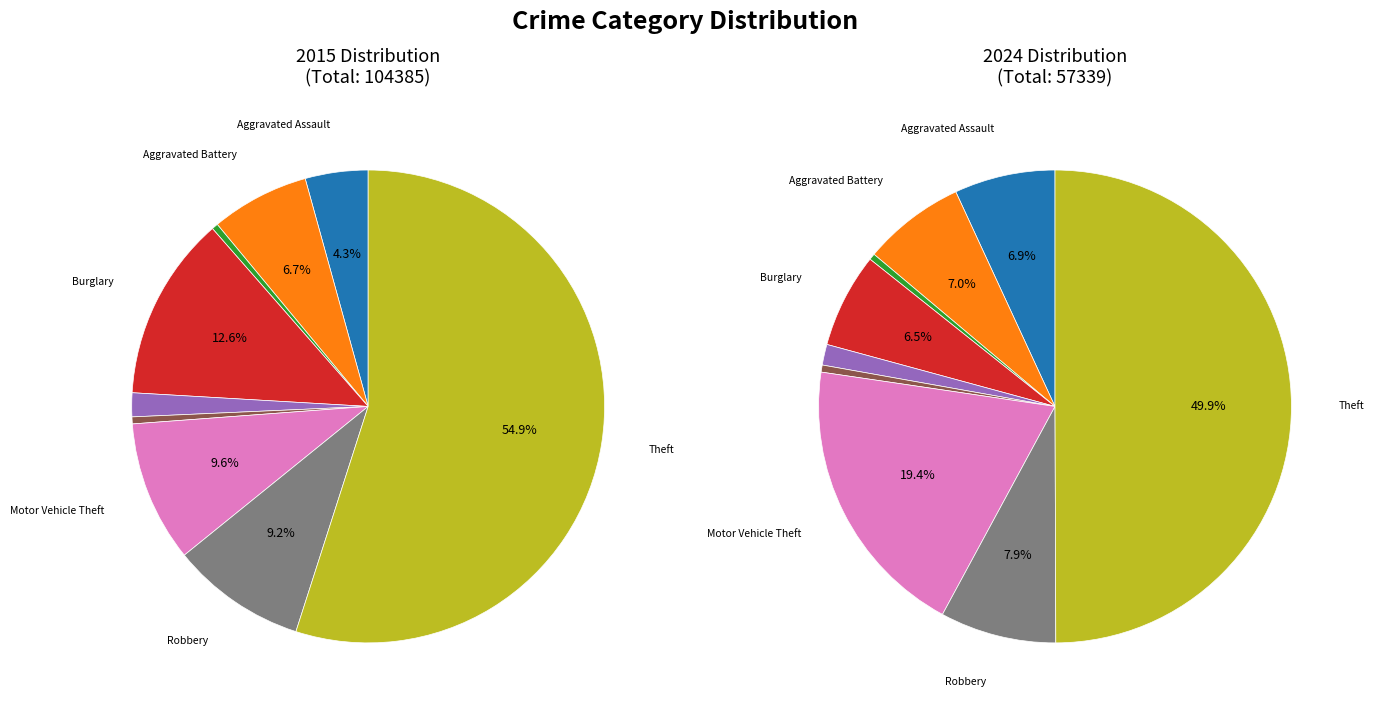

At Motor Vehicle Theft, list the series in order from smallest to largest.

values_2015, values_2024